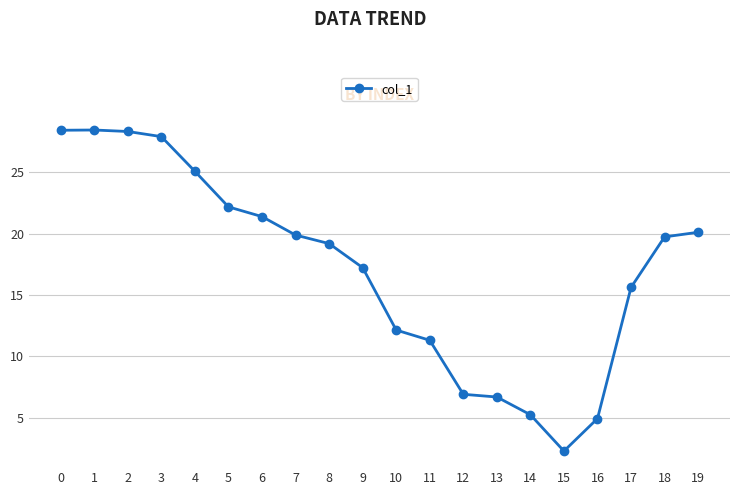

What is the change in value from 7 to 18?

-0.1